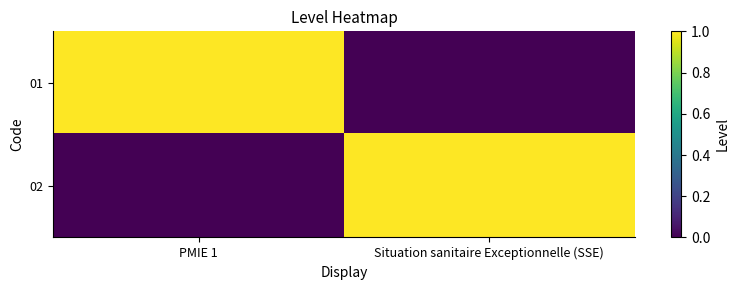

Rank the series at Situation sanitaire Exceptionnelle (SSE) from lowest to highest value.

01, 02